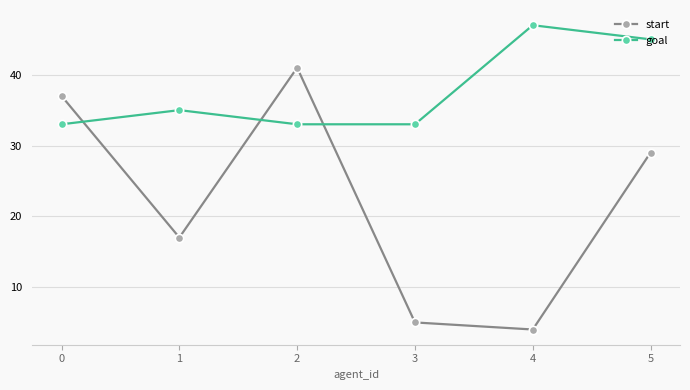

How many data points in start are less than 29?

3